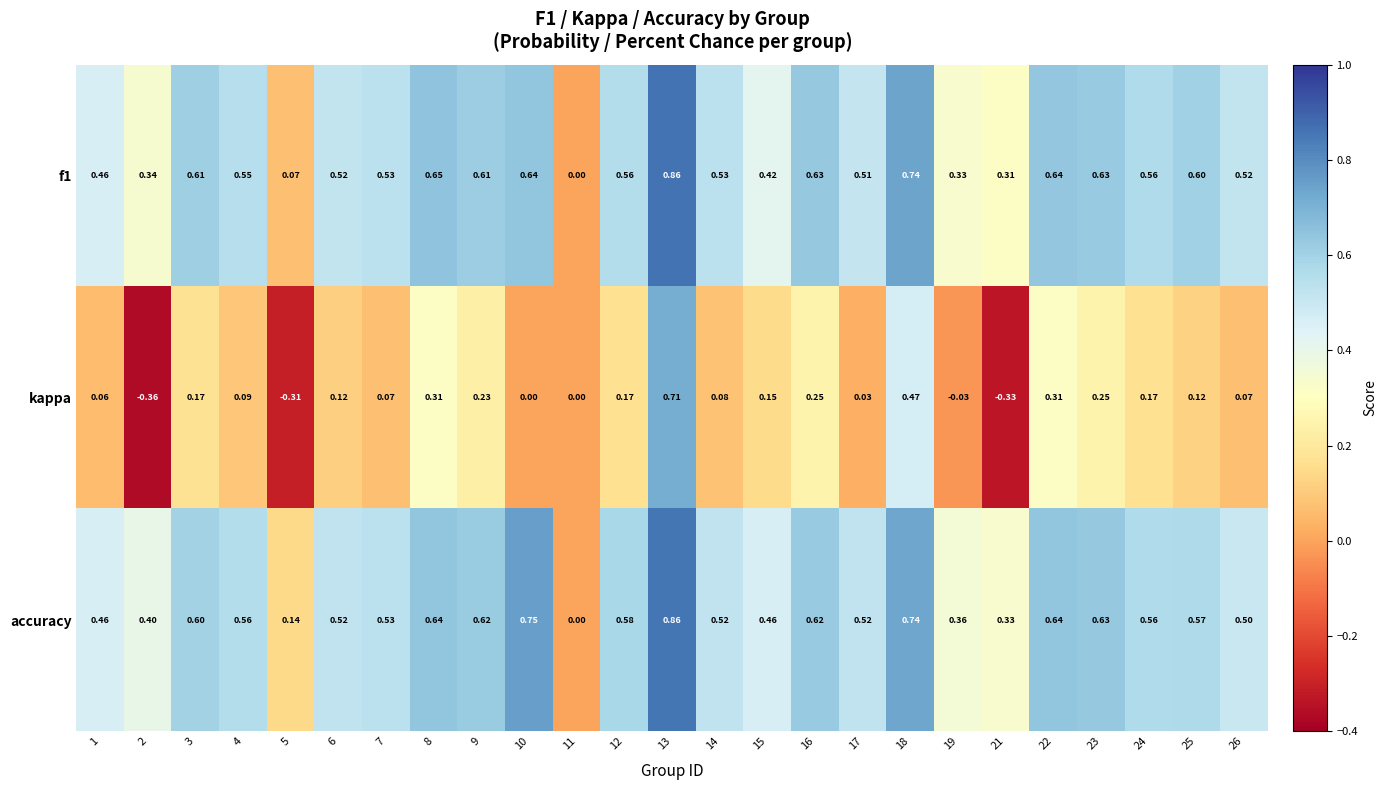

Is the value of kappa at 14 greater than the value of accuracy at 18?

No